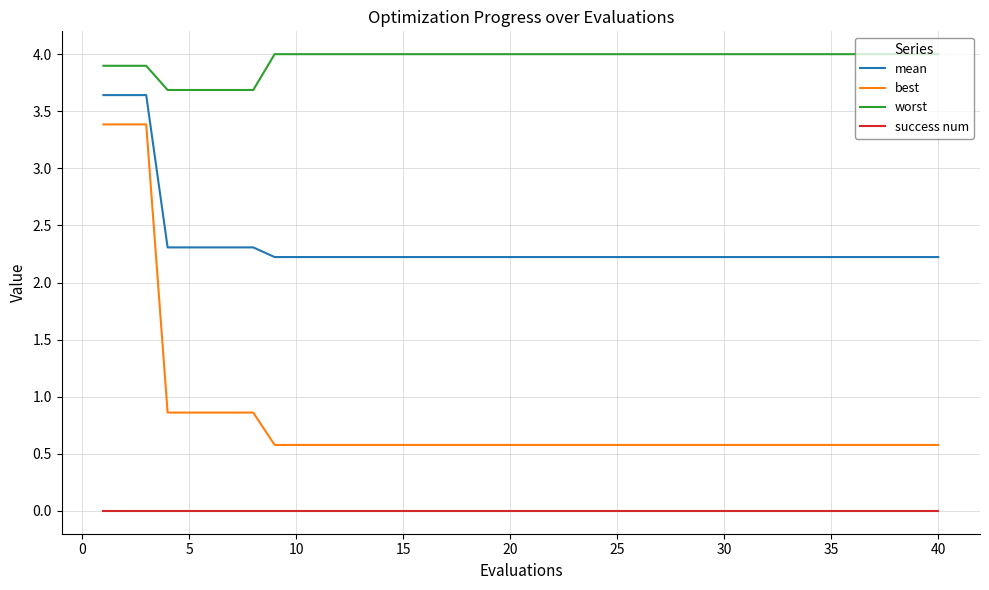

Which series has the largest range (max minus min)?

best